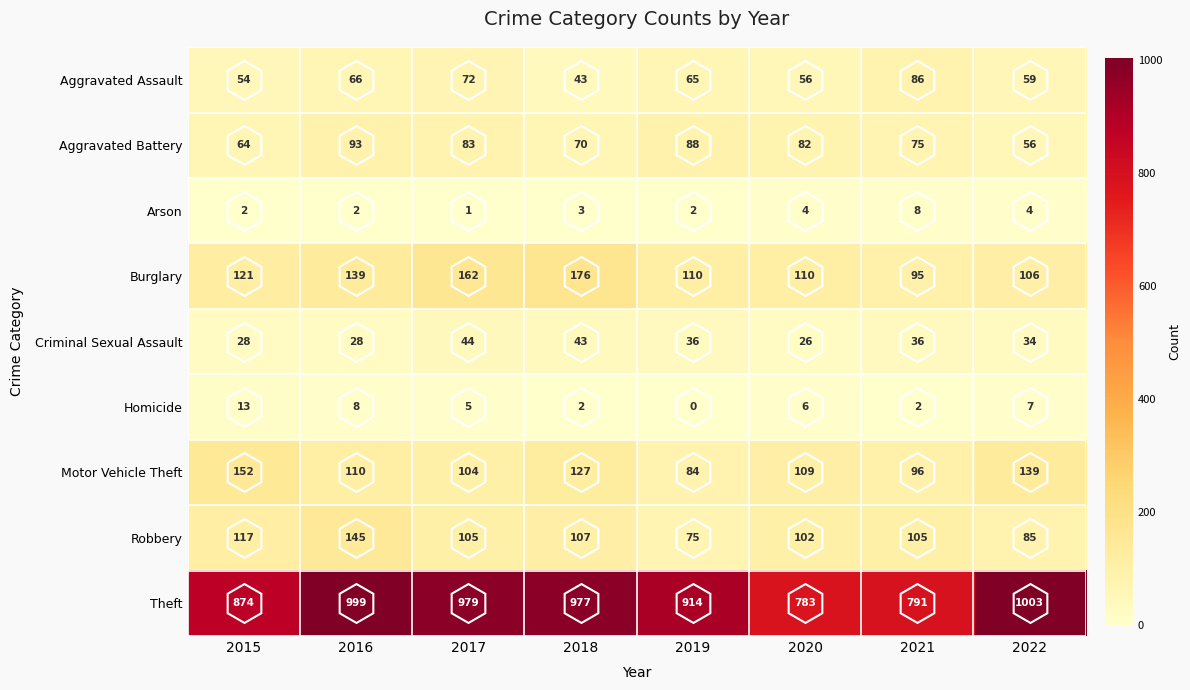

Between 2017 and 2021, which series saw the biggest shift?

Theft